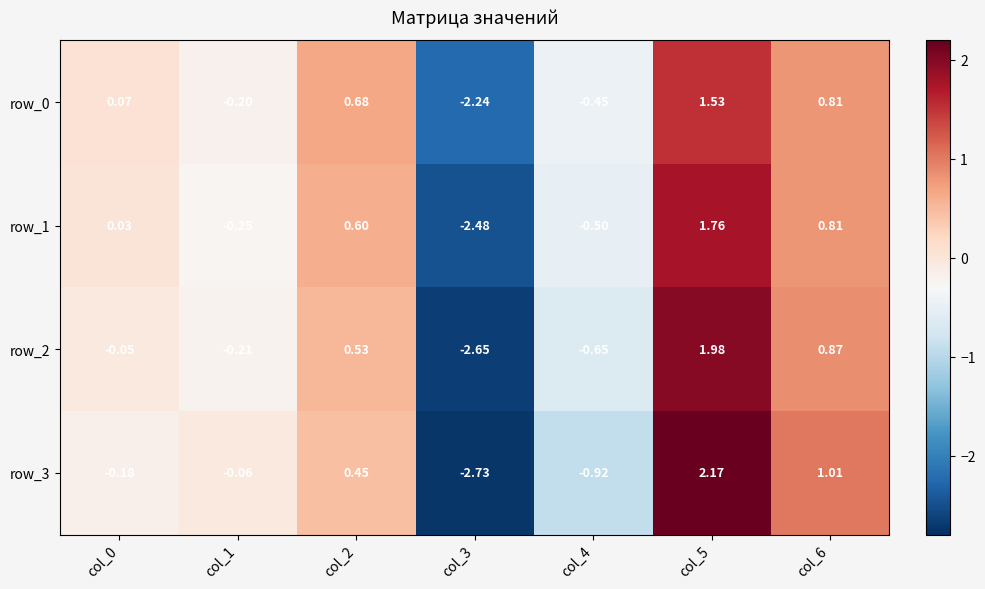

How many values in the row_0 series are below 0?

3